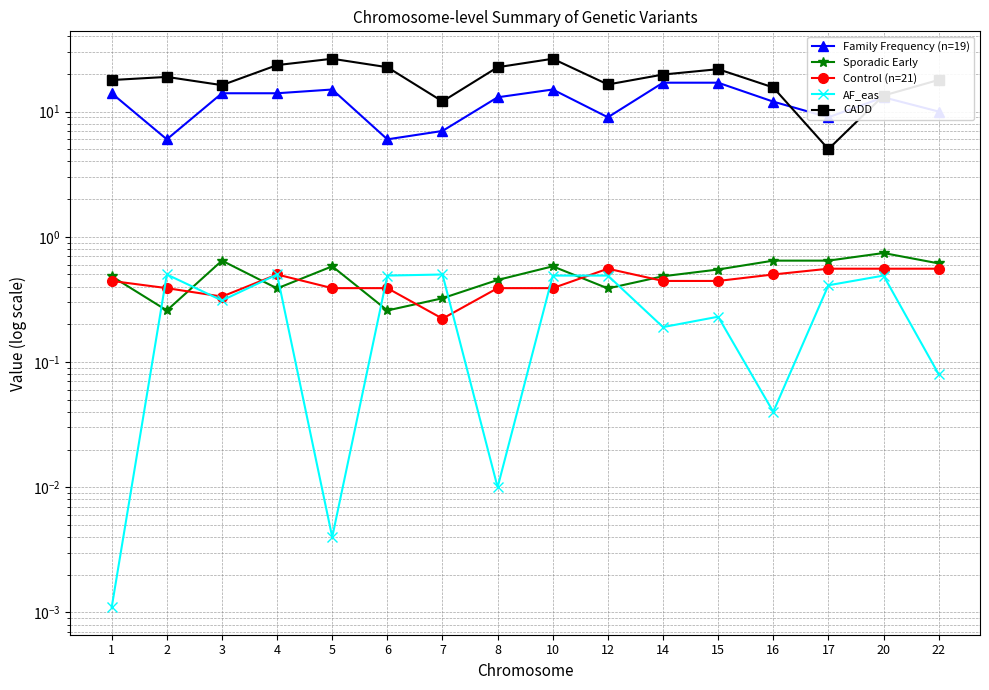

List the series in order of their peak value, lowest first.

AF_eas, Control (n=21), Sporadic Early, Family Frequency (n=19), CADD